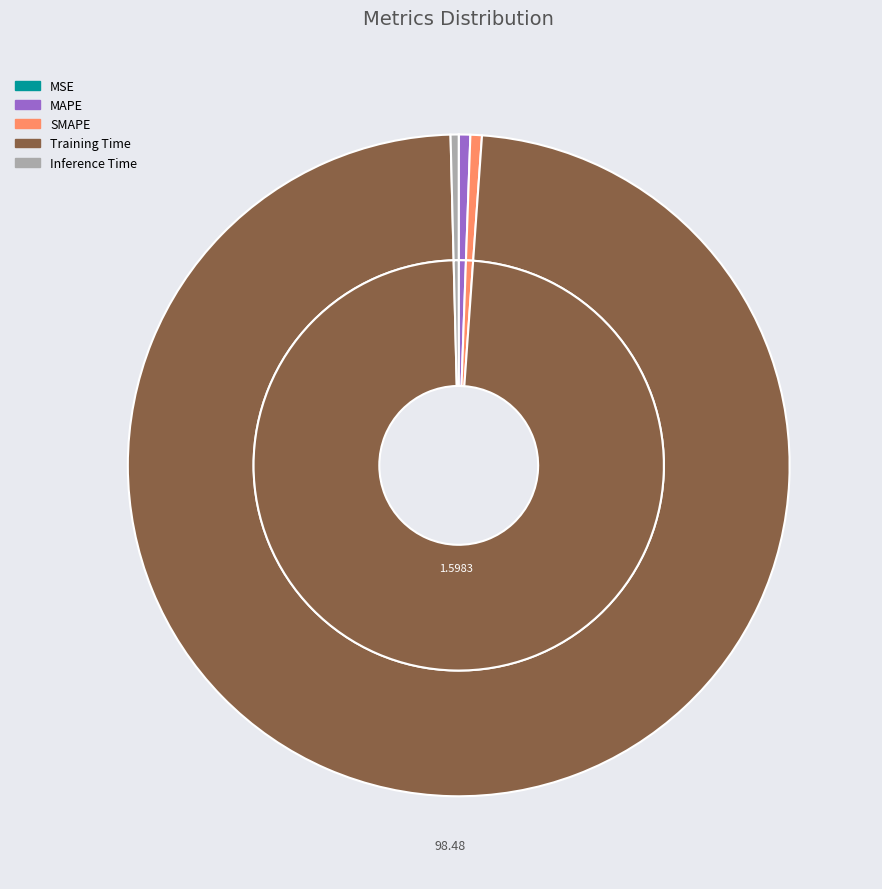

Is the sum of MSE and MAPE greater than half?

No